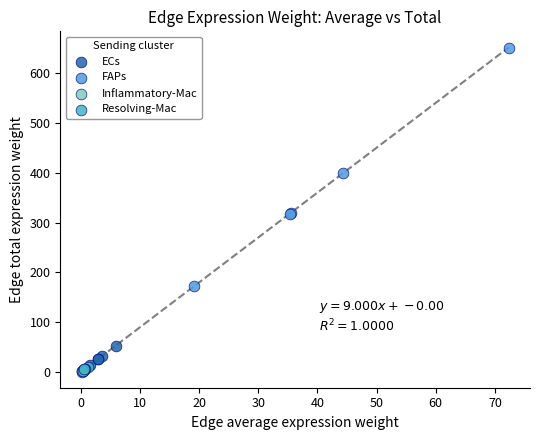

Which series reaches the maximum Y coordinate?

FAPs